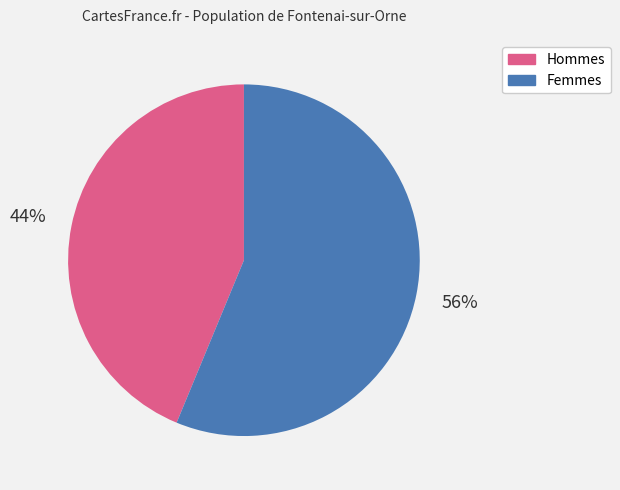

To the nearest percent, what is the average slice percentage?

50%